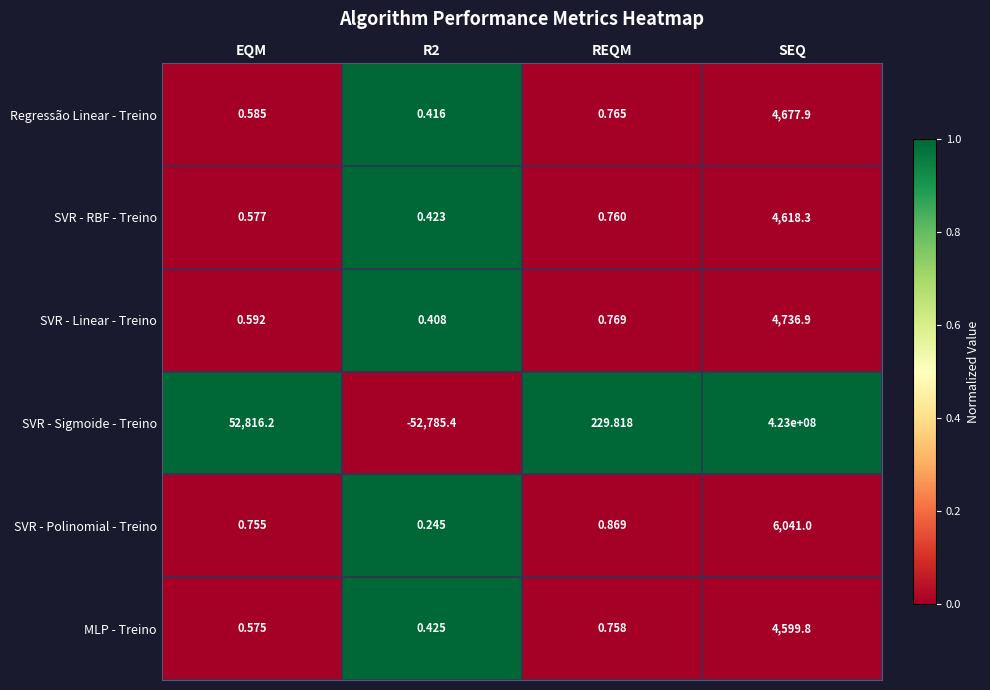

Which series has the largest total across all categories?

SVR - Sigmoide - Treino